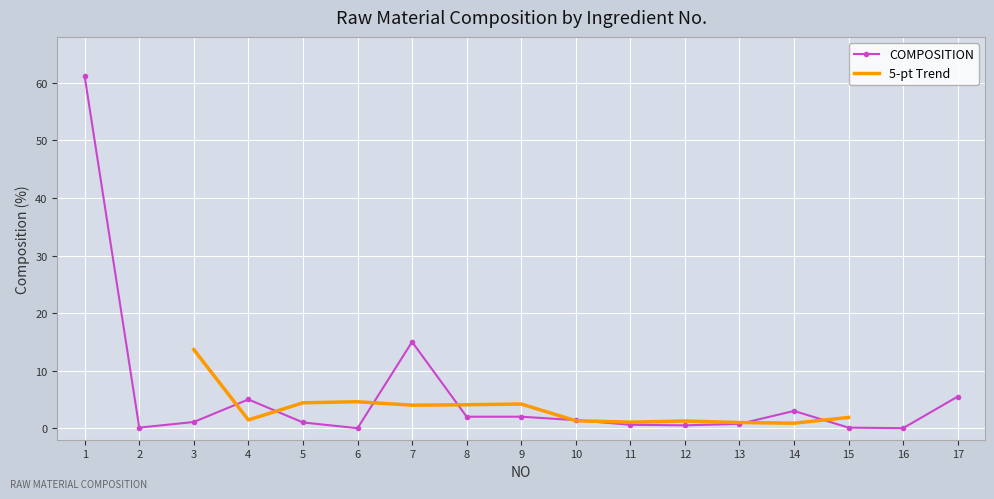

What is the value of the 1st point from the left?

61.1